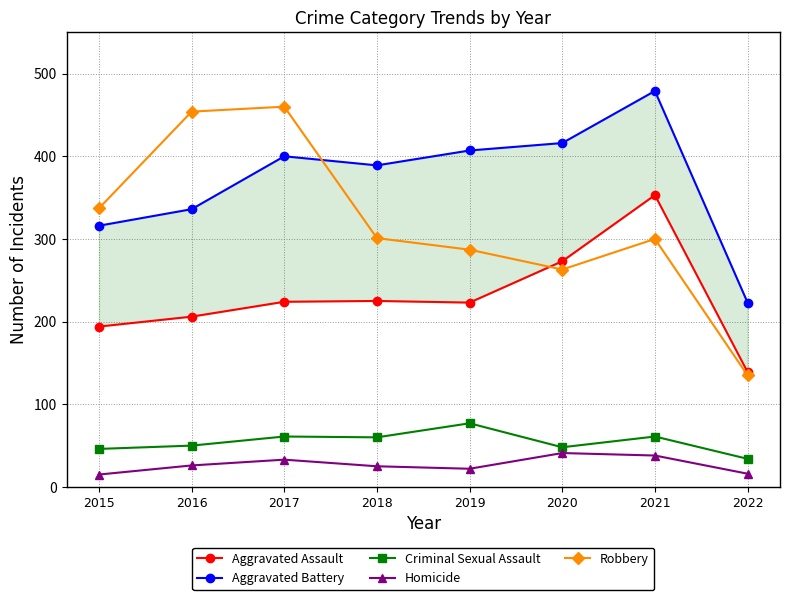

Does the chart have visible grid lines?

Yes